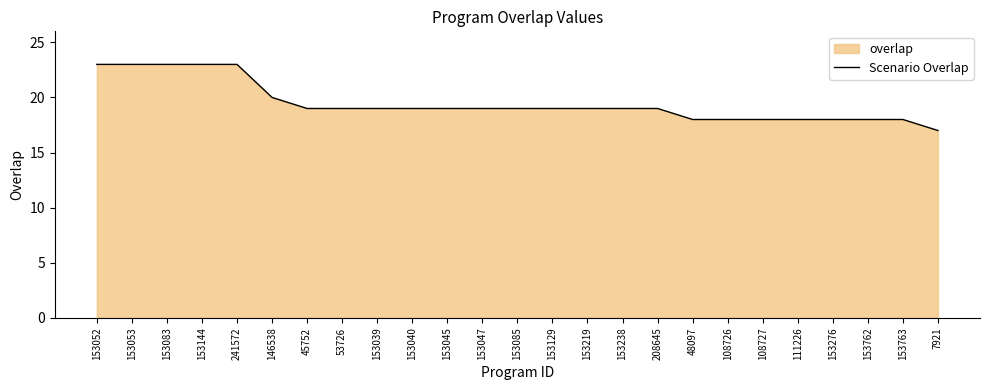

Does the chart have visible grid lines?

No